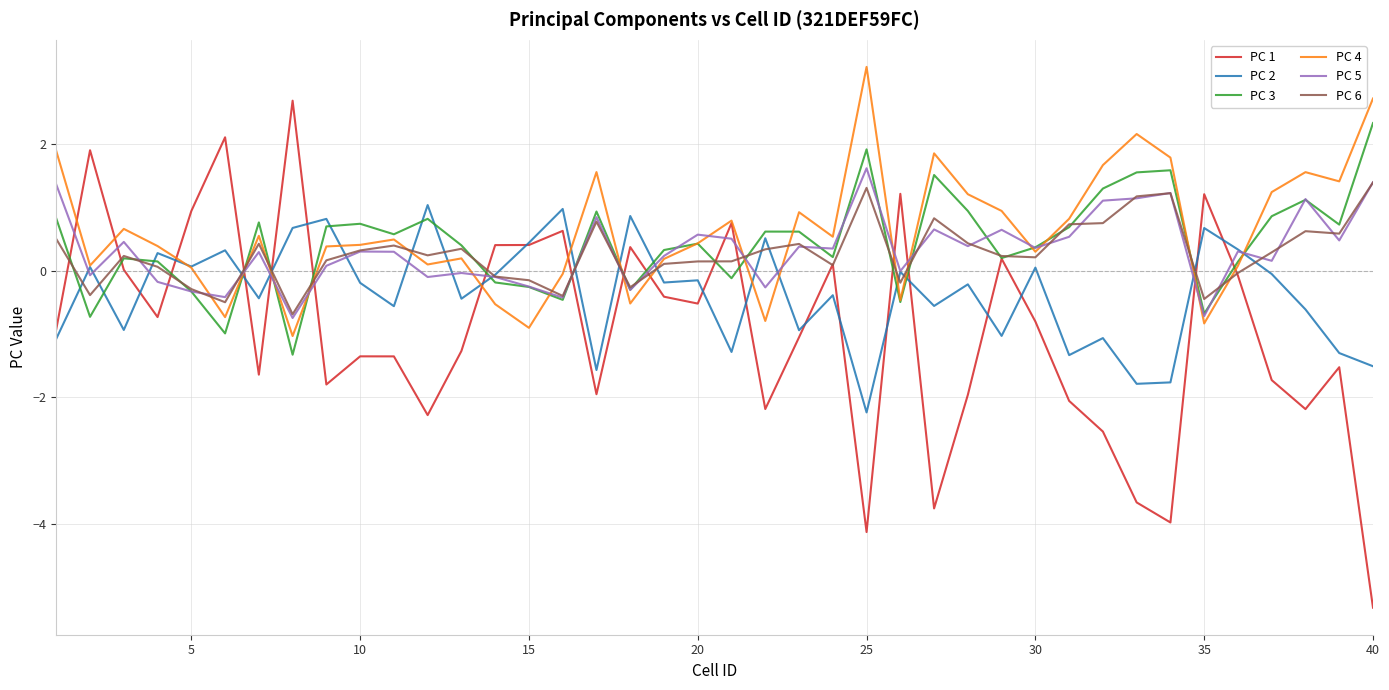

What is the highest value of the PC 5 series?

1.6